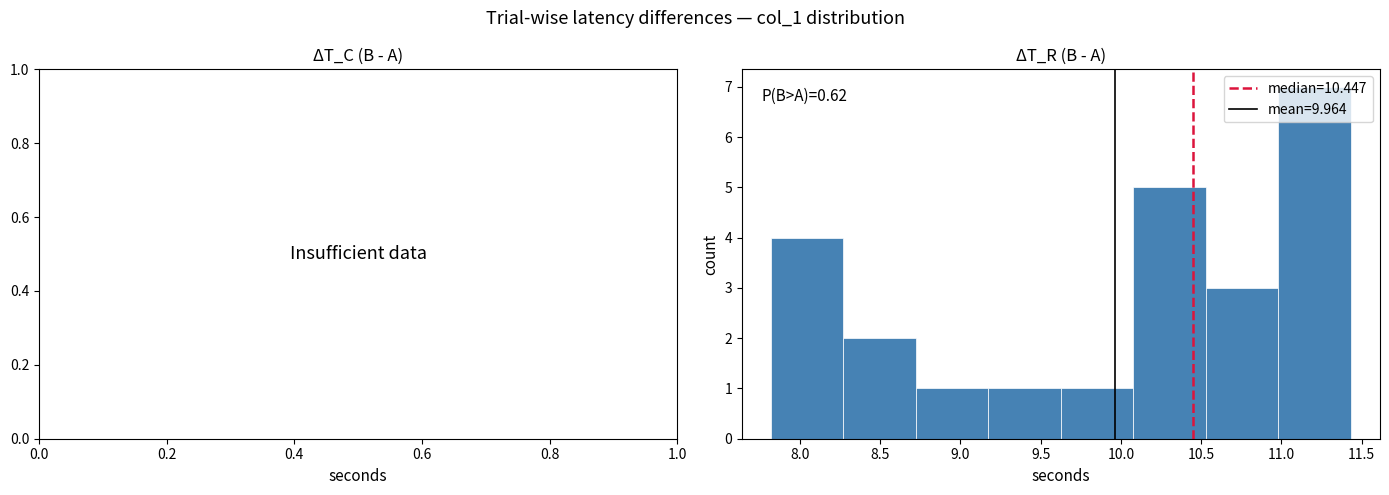

Over which range of the x-axis is the bar tallest?

11.00 to 11.45